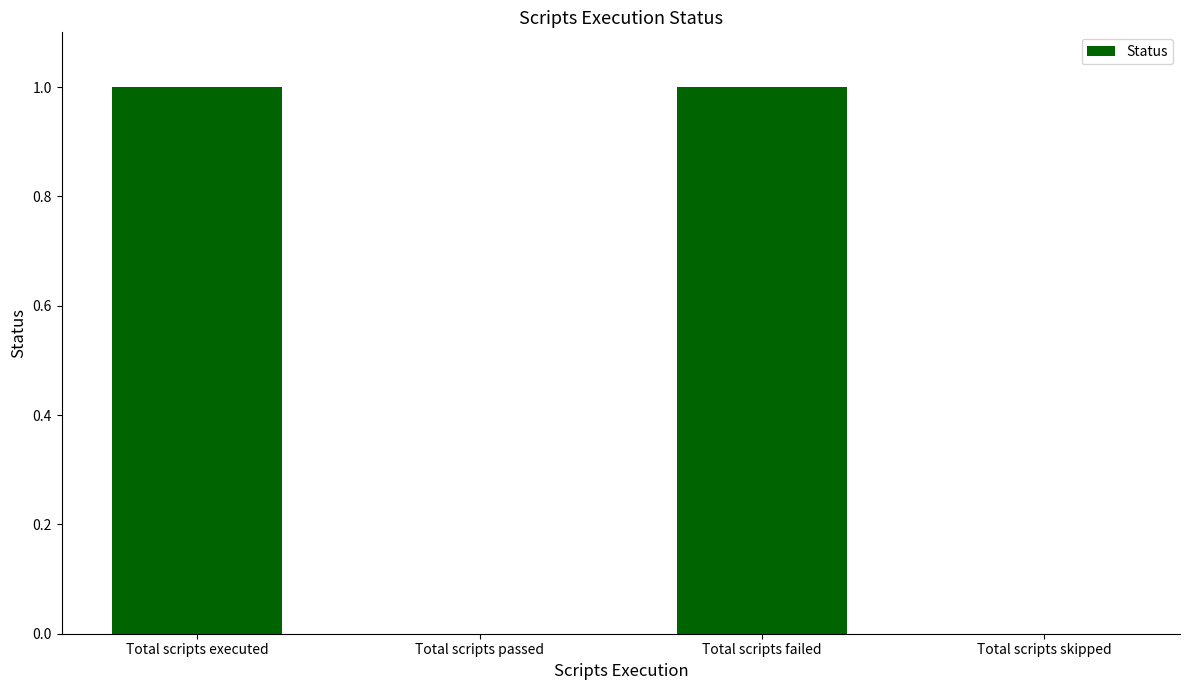

Are the bars horizontal?

No